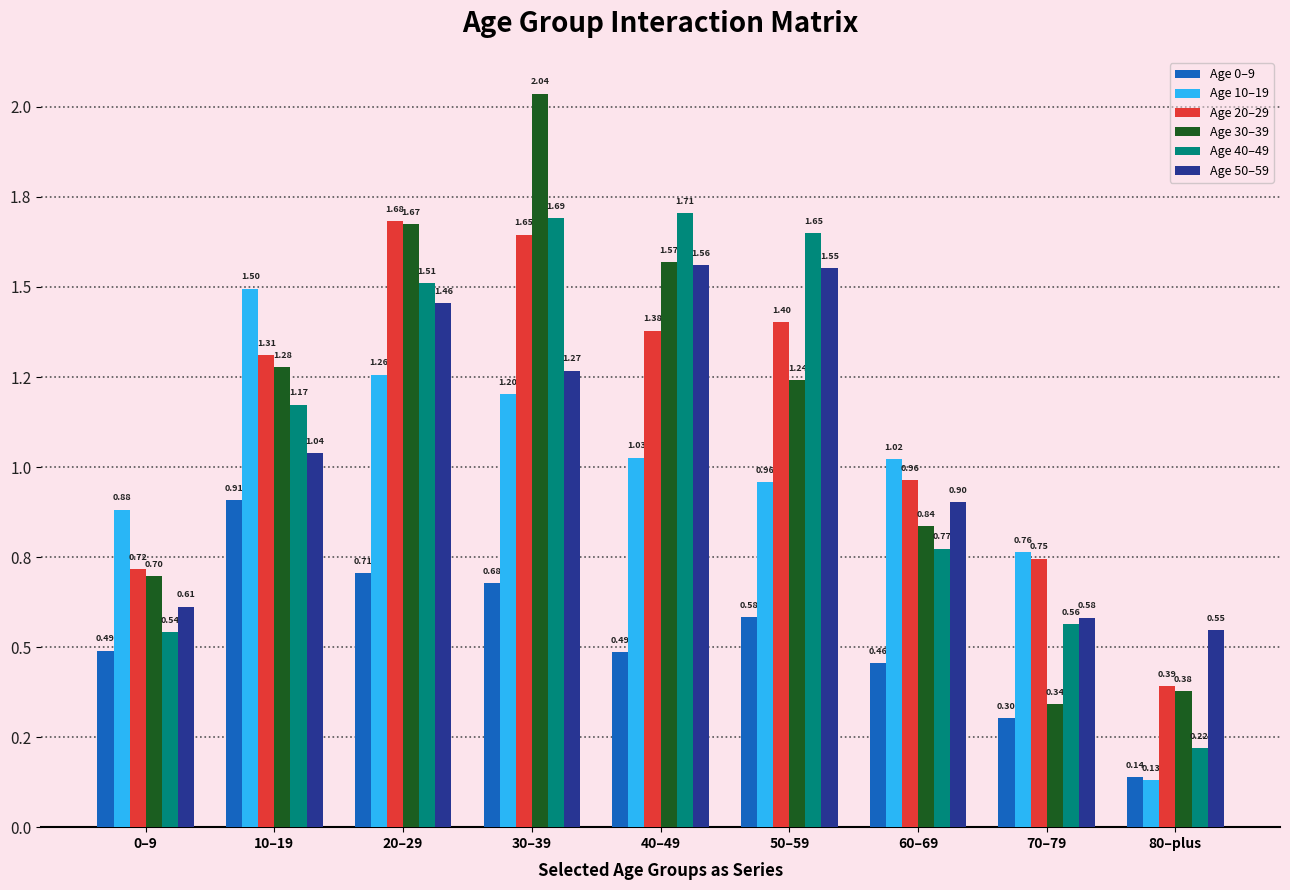

Does the chart contain any negative values?

No